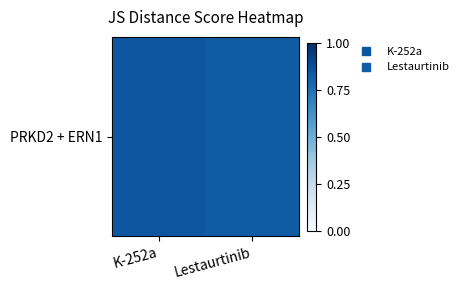

List the labels in order of value, largest first.

K-252a, Lestaurtinib